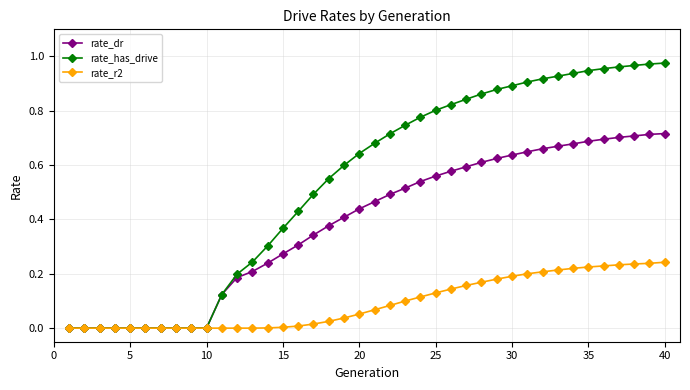

What are all the series names shown in the legend?

rate_dr, rate_has_drive, rate_r2